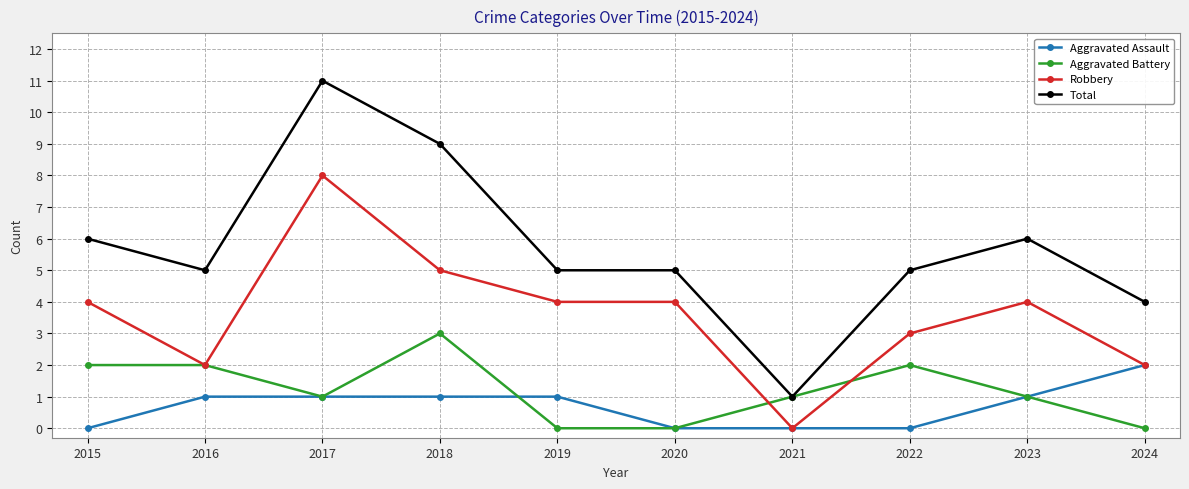

Reading right to left, what are all the values shown in this chart?

Aggravated Assault: 2024=2	2023=1	2022=0	2021=0	2020=0	2019=1	2018=1	2017=1	2016=1	2015=0
Aggravated Battery: 2024=0	2023=1	2022=2	2021=1	2020=0	2019=0	2018=3	2017=1	2016=2	2015=2
Robbery: 2024=2	2023=4	2022=3	2021=0	2020=4	2019=4	2018=5	2017=8	2016=2	2015=4
Total: 2024=4	2023=6	2022=5	2021=1	2020=5	2019=5	2018=9	2017=11	2016=5	2015=6